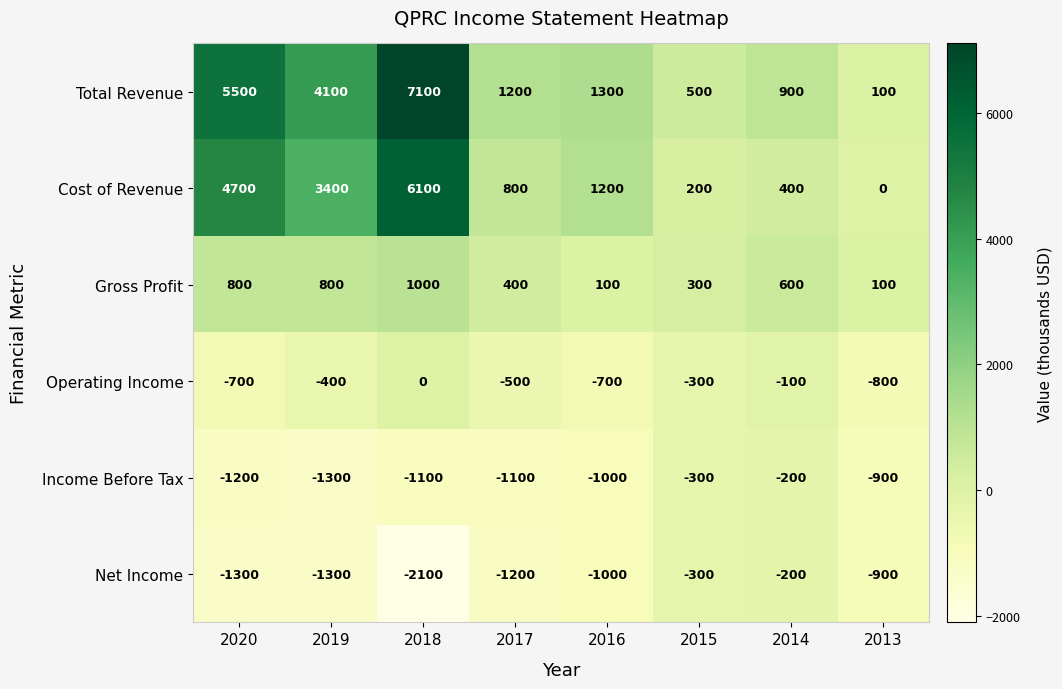

At which category does the chart reach its minimum across all series?

2018